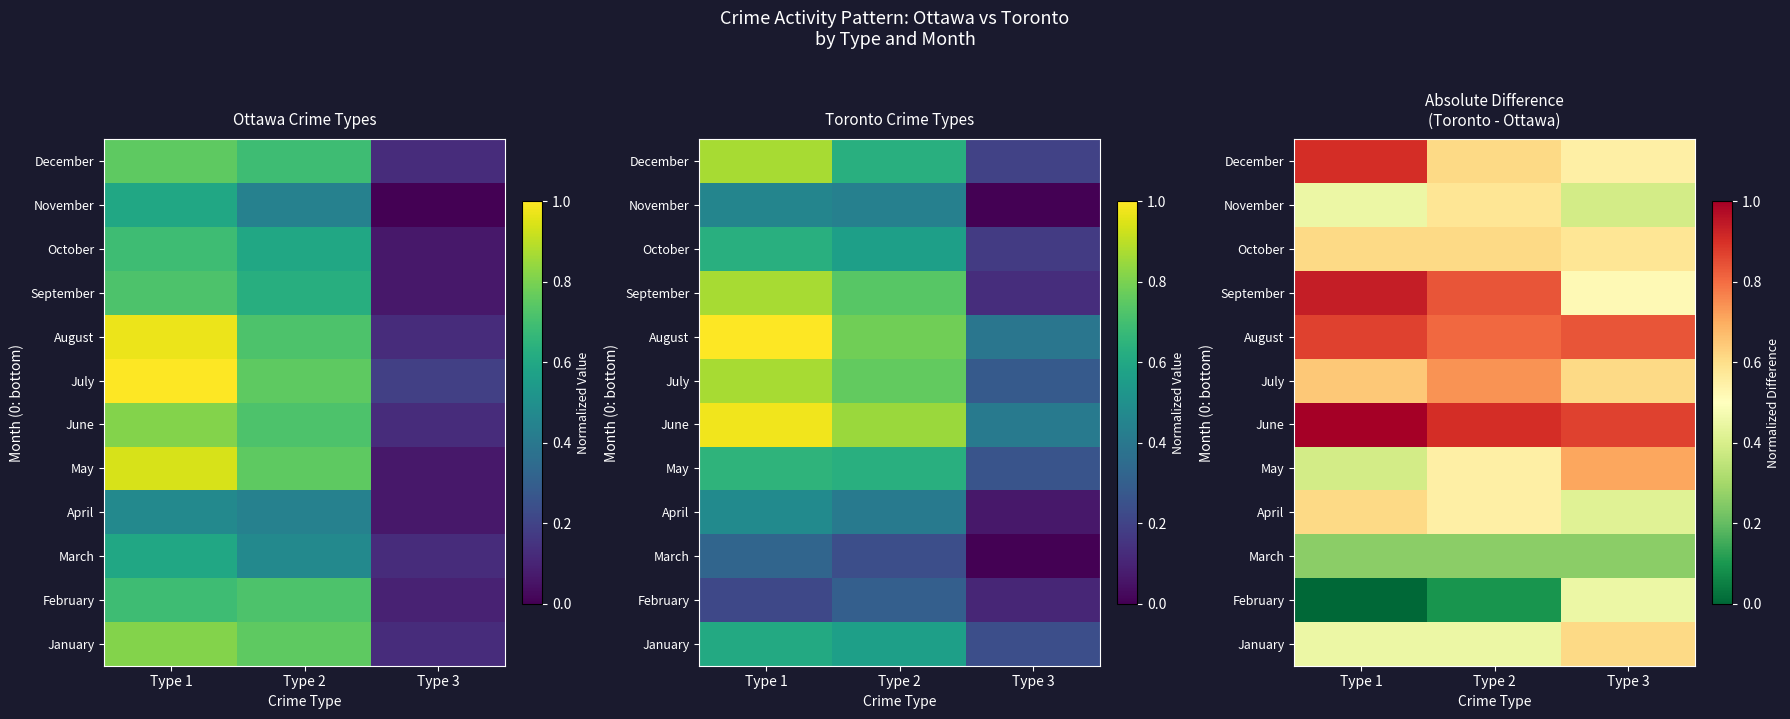

List the labels in order of November value, largest first.

Type 2, Type 1, Type 3